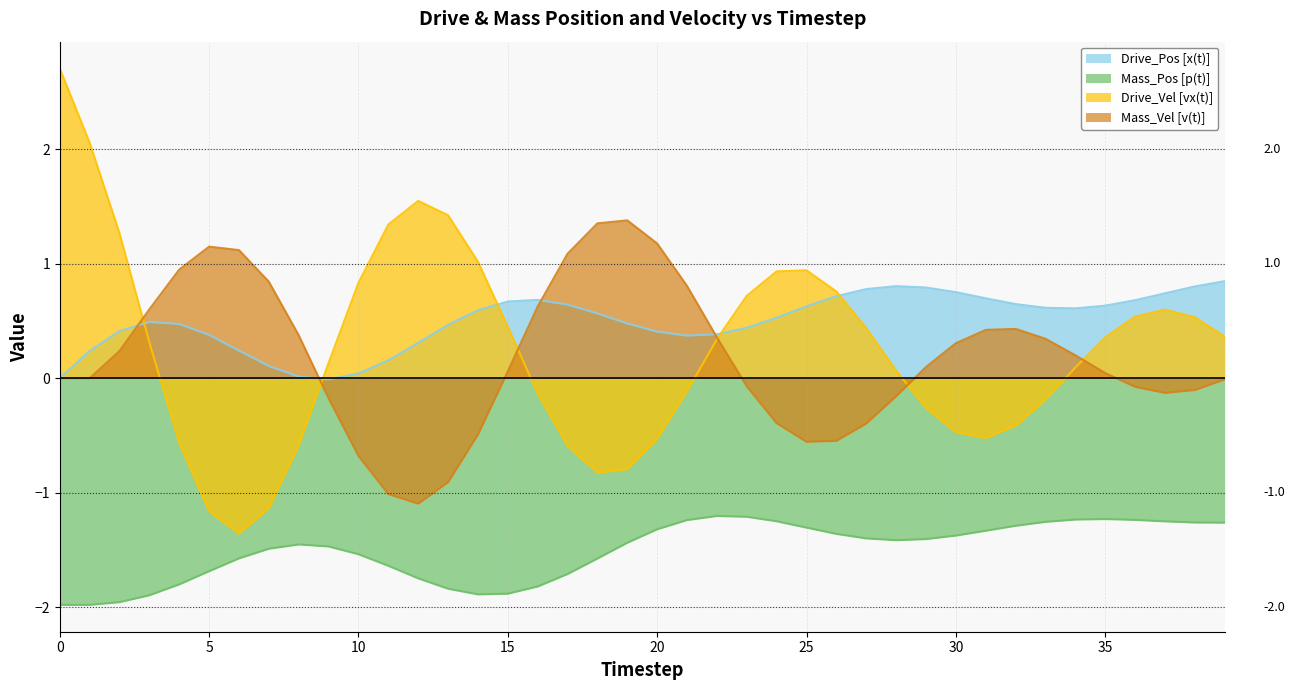

Reading left to right, extract all data points from this chart.

Drive_Pos [x(t)]: 0.0	0.2	0.4	0.5	0.5	0.4	0.2	0.1	0.0	-0.0	0.0	0.2	0.3	0.5	0.6	0.7	0.7	0.6	0.6	0.5	0.4	0.4	0.4	0.4	0.5	0.6	0.7	0.8	0.8	0.8	0.8	0.7	0.6	0.6	0.6	0.6	0.7	0.7	0.8	0.8
Mass_Pos [p(t)]: -2.0	-2.0	-2.0	-1.9	-1.8	-1.7	-1.6	-1.5	-1.5	-1.5	-1.5	-1.6	-1.7	-1.8	-1.9	-1.9	-1.8	-1.7	-1.6	-1.4	-1.3	-1.2	-1.2	-1.2	-1.3	-1.3	-1.4	-1.4	-1.4	-1.4	-1.4	-1.3	-1.3	-1.3	-1.2	-1.2	-1.2	-1.3	-1.3	-1.3
Drive_Vel [vx(t)]: 2.7	2.1	1.3	0.3	-0.6	-1.2	-1.4	-1.1	-0.6	0.1	0.8	1.3	1.6	1.4	1.0	0.5	-0.1	-0.6	-0.8	-0.8	-0.5	-0.1	0.3	0.7	0.9	0.9	0.8	0.4	0.1	-0.3	-0.5	-0.5	-0.4	-0.2	0.1	0.4	0.5	0.6	0.5	0.4
Mass_Vel [v(t)]: 0.0	0.0	0.2	0.6	1.0	1.2	1.1	0.8	0.4	-0.2	-0.7	-1.0	-1.1	-0.9	-0.5	0.1	0.6	1.1	1.4	1.4	1.2	0.8	0.4	-0.1	-0.4	-0.6	-0.5	-0.4	-0.2	0.1	0.3	0.4	0.4	0.3	0.2	0.0	-0.1	-0.1	-0.1	-0.0